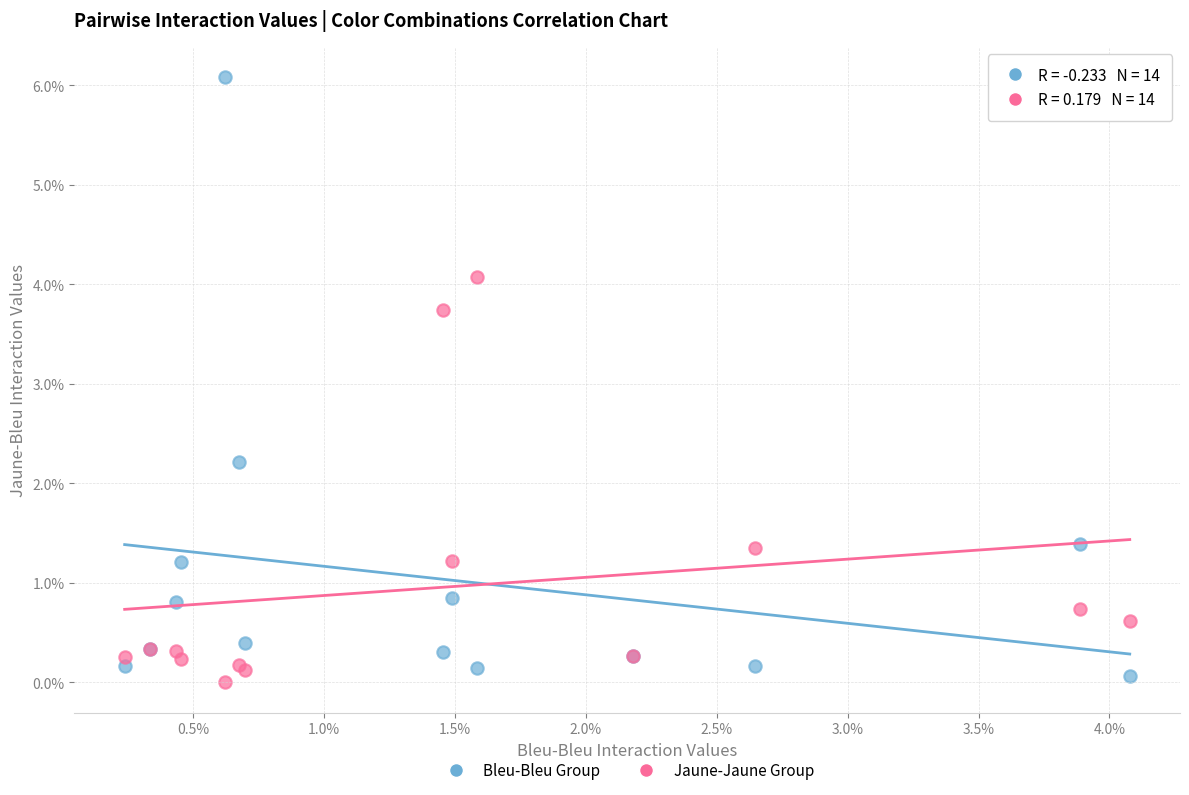

What are all the series names shown in the legend?

Bleu-Bleu Group, Jaune-Jaune Group